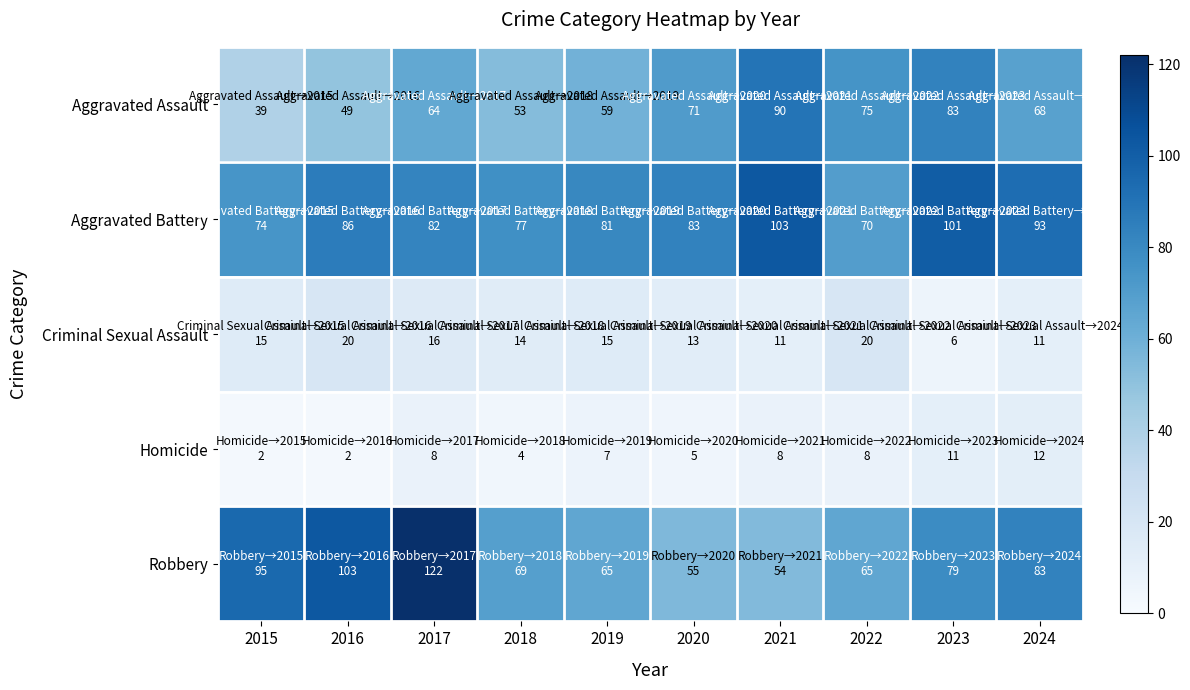

At how many categories does at least one series exceed 104?

1